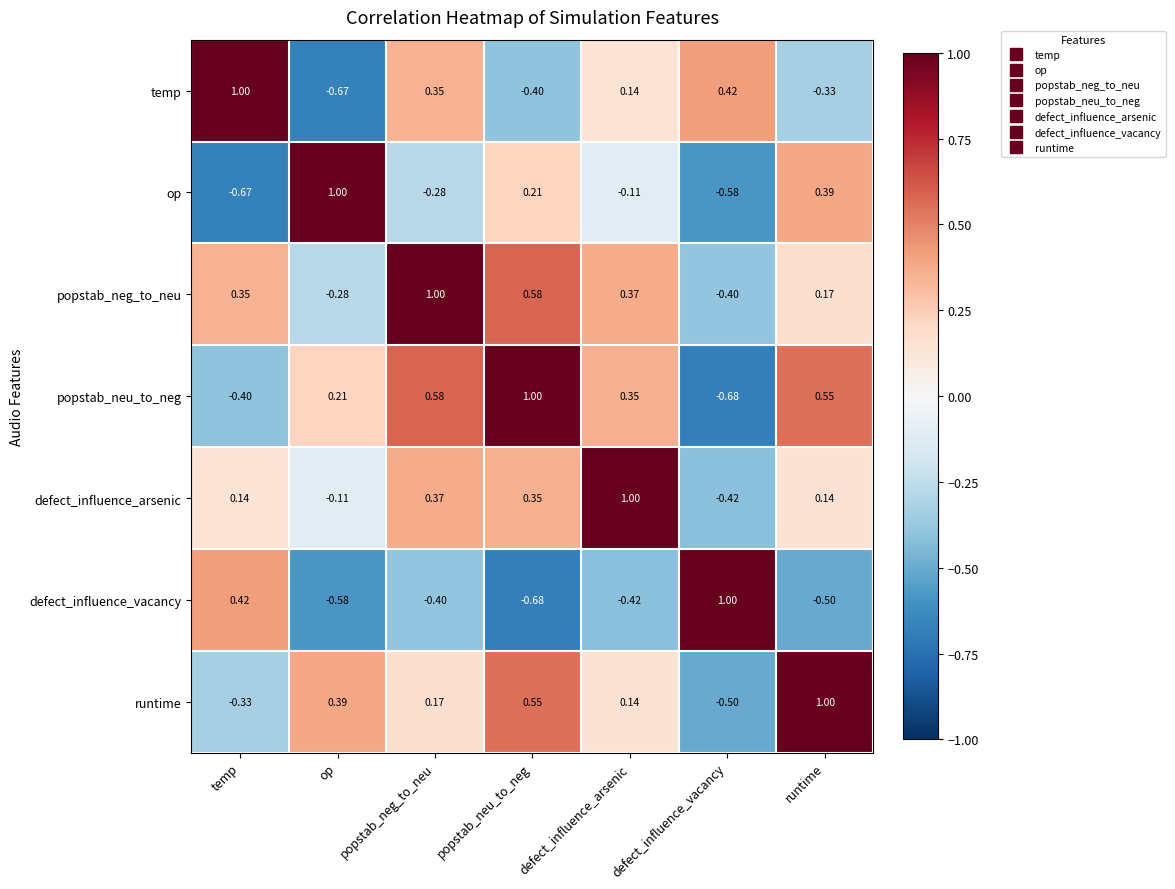

Which category has the highest value in the runtime series?

runtime